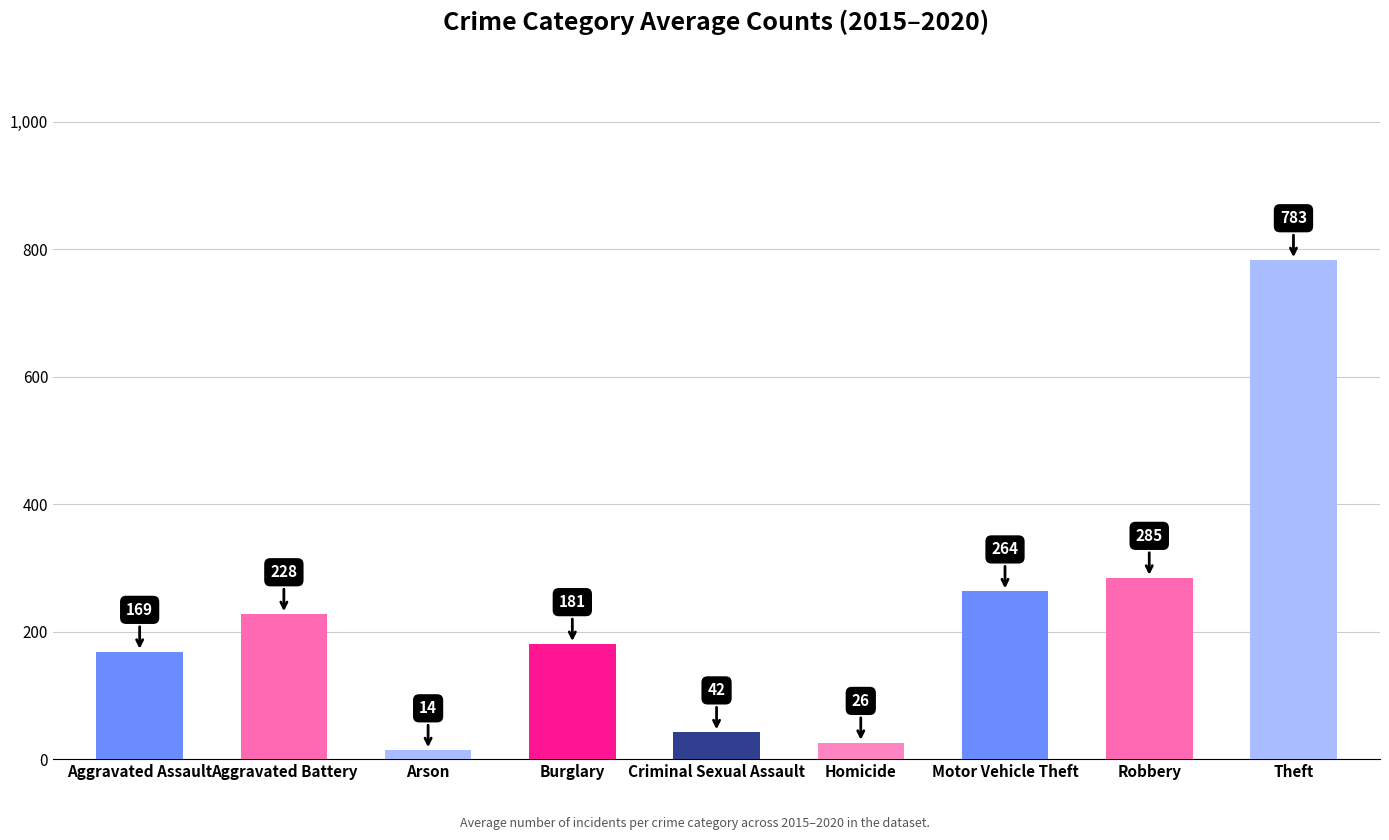

List the labels in order of value, smallest first.

Arson, Homicide, Criminal Sexual Assault, Aggravated Assault, Burglary, Aggravated Battery, Motor Vehicle Theft, Robbery, Theft